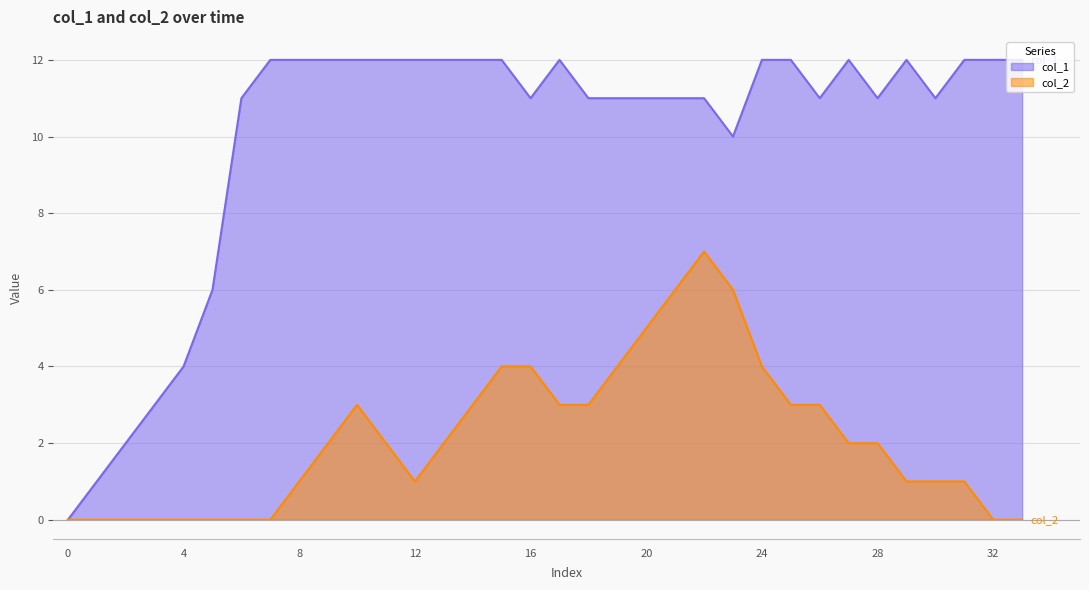

The value of col_2 at 16 is 4. True or false?

True